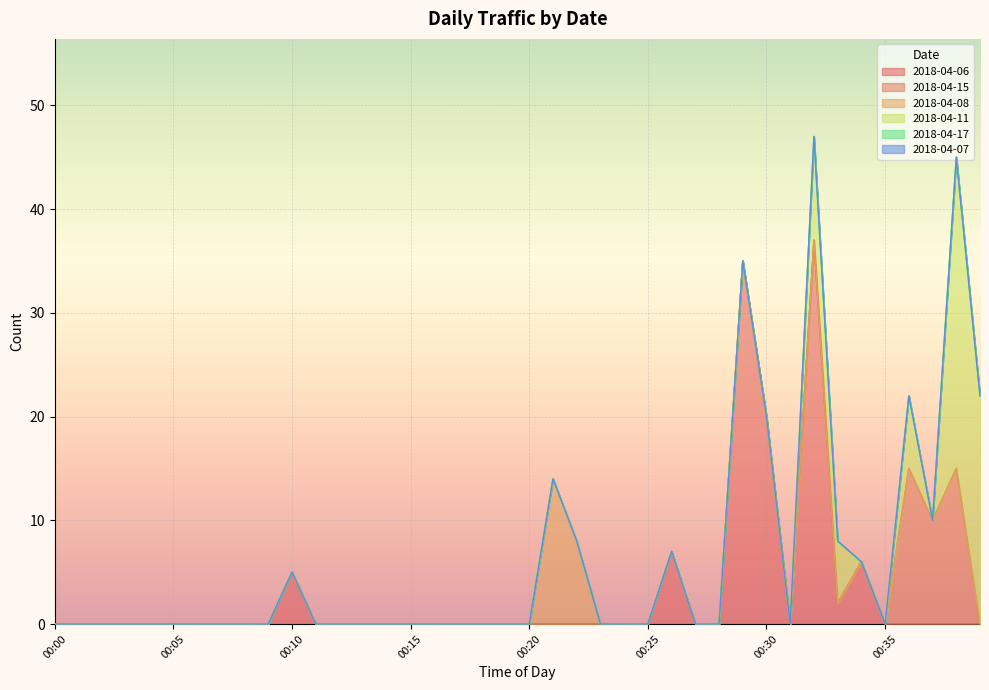

Does the chart display data point markers on the line(s)?

No